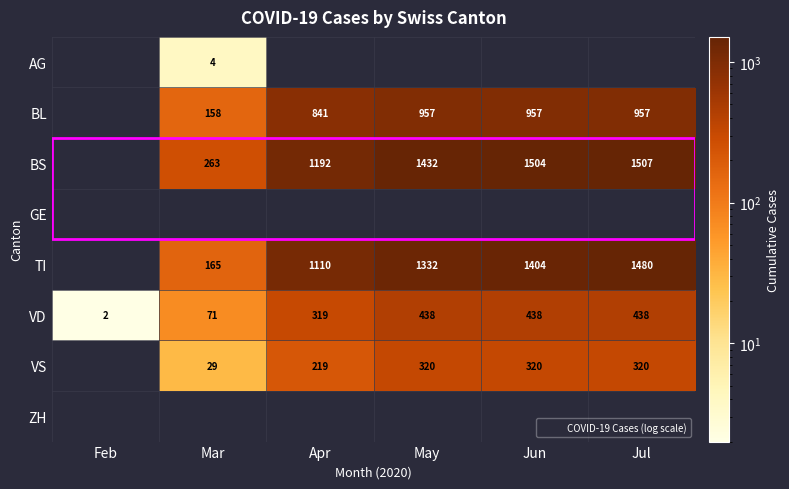

The value of VD at Mar is 15. True or false?

False